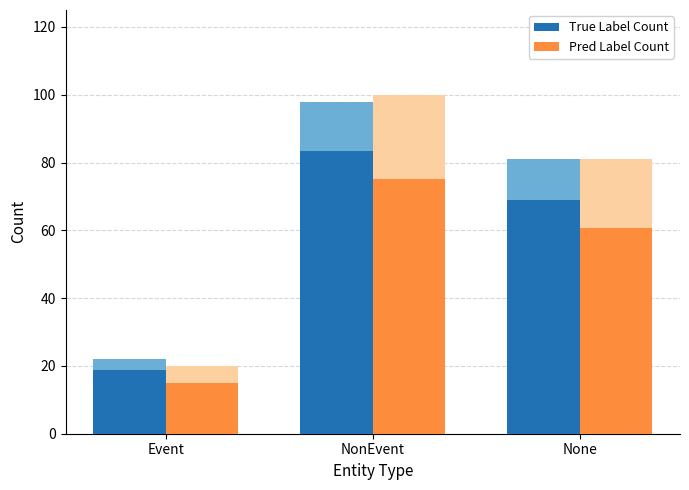

How many values in the True Label Count series exceed 68?

2